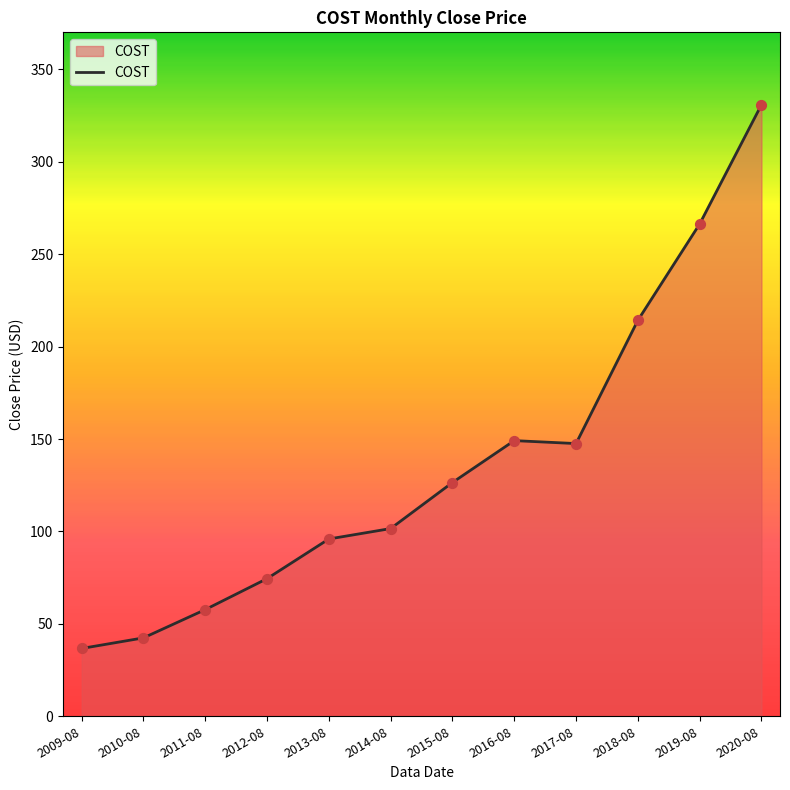

What is the change in value from 2009-08 to 2019-08?

+229.6